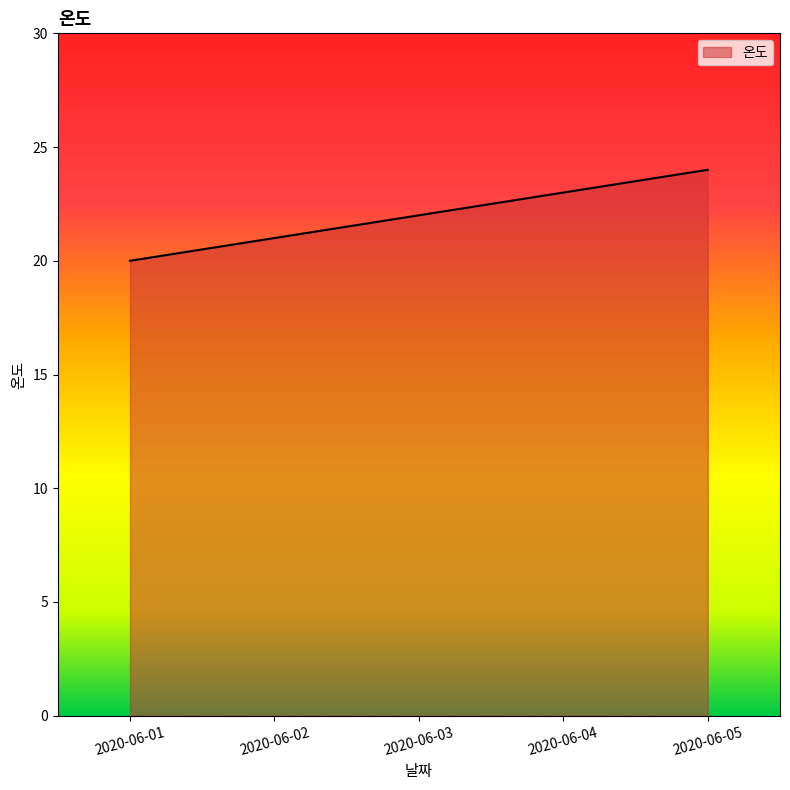

Reading left to right, list all the values displayed in this chart.

20	21	22	23	24